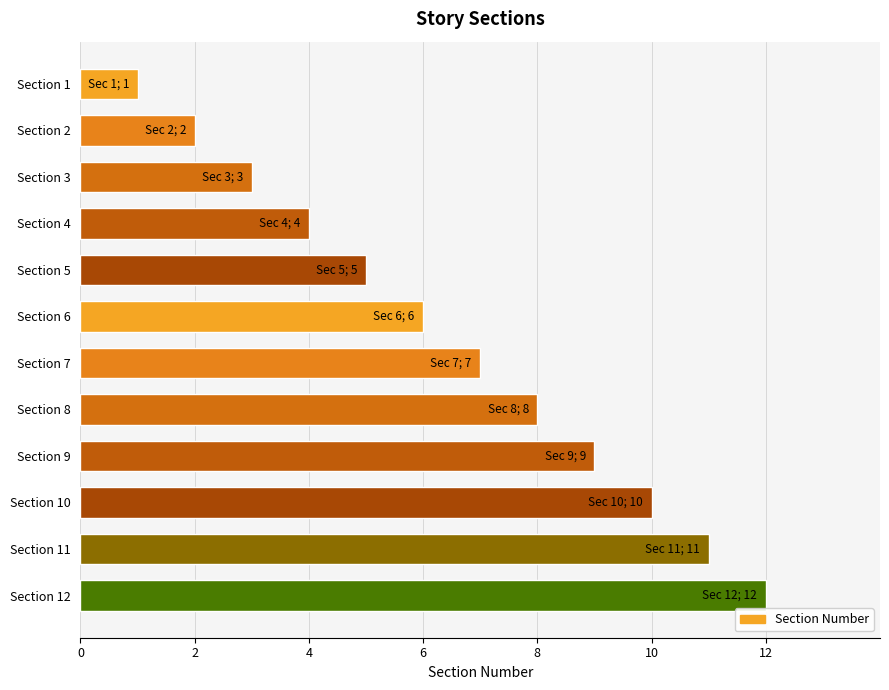

What is the smallest value displayed?

1